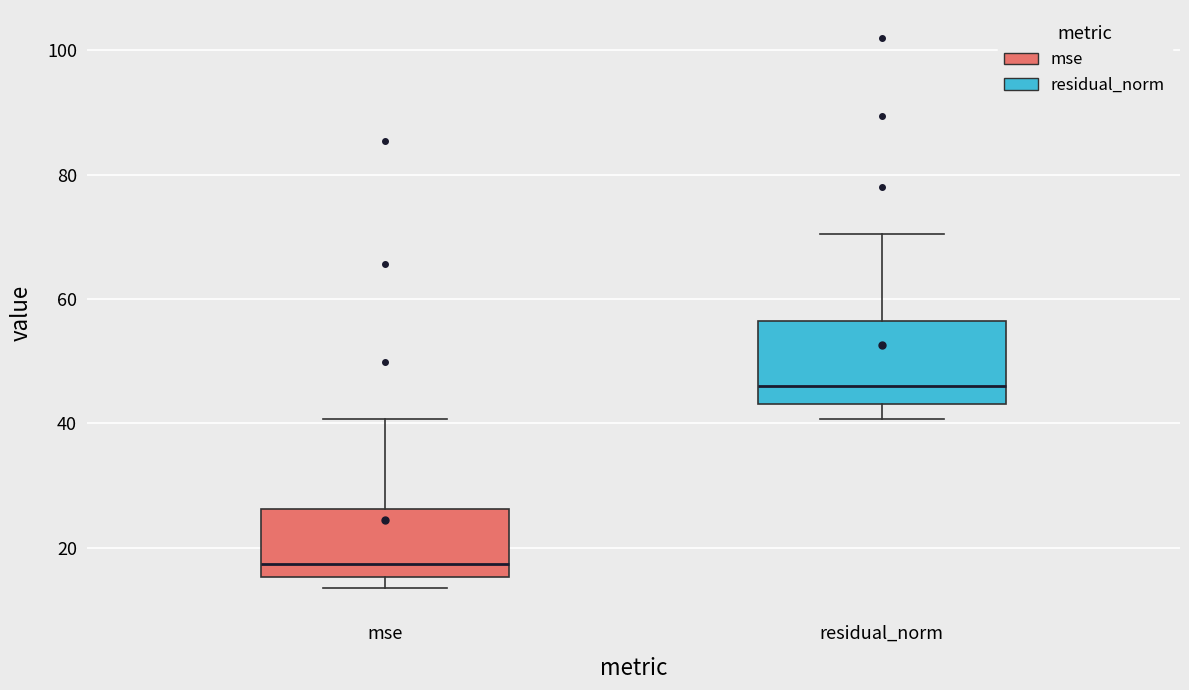

Reading left to right, transcribe this box plot: for each box, give where its median line is, the range the box spans, and where its two whiskers end, as read against the y-axis. The values are not printed on the chart, so give them approximately, as read against the axis.

mse: median 18, box 16 to 26, whiskers 14 to 40
residual_norm: median 46, box 44 to 56, whiskers 40 to 70